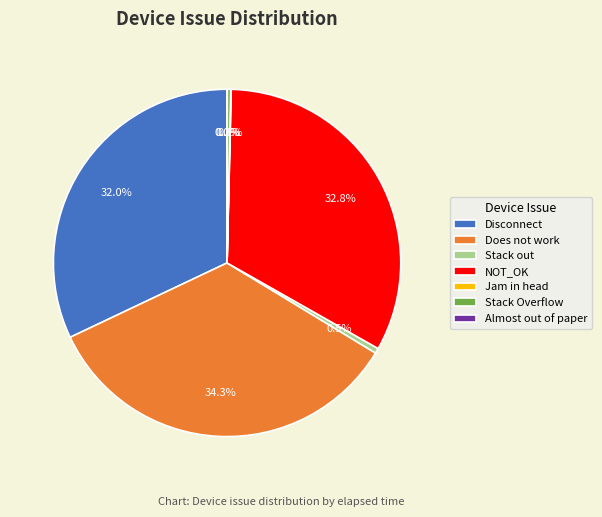

Which category has the biggest portion of the pie?

Does not work